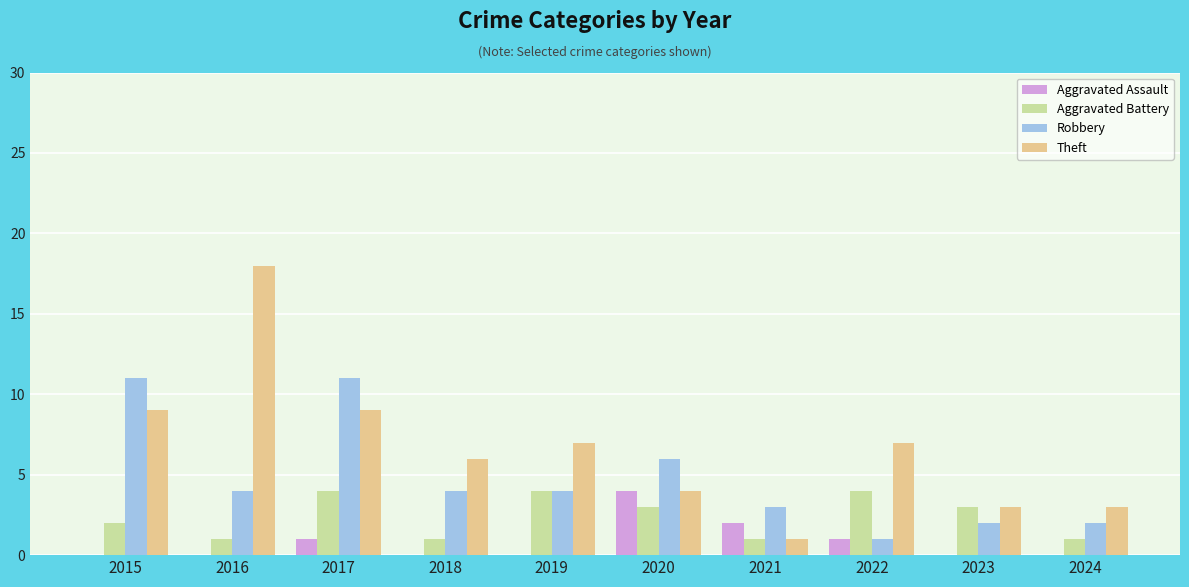

What is the sum of all Aggravated Battery values?

24